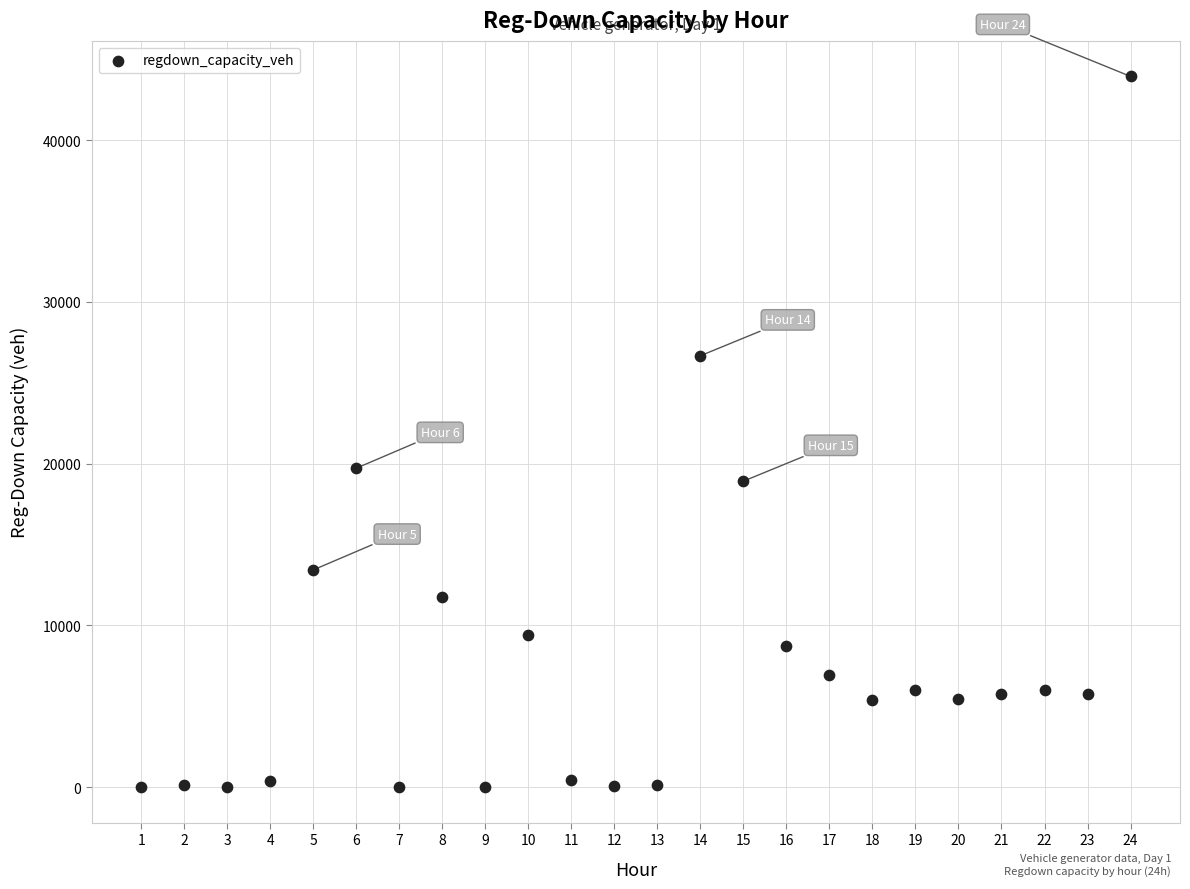

What Y value in the scatter plot is closest to 21966?

19715.9